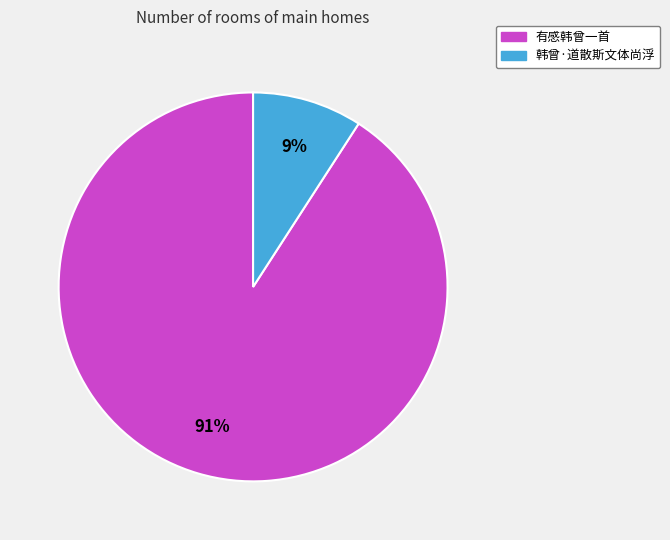

To the nearest percent, what is the average slice percentage?

50%